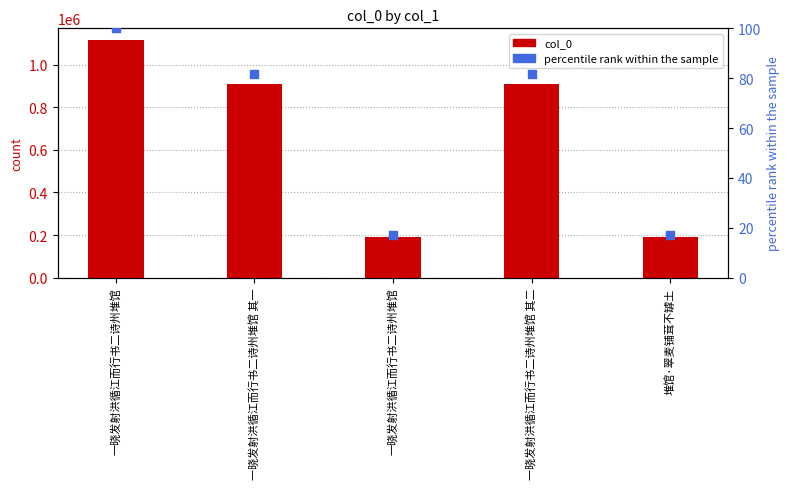

Is the value of percentile rank within the sample at 一晓发射洪循江而行书二诗州堆馆 其二 greater than the value of col_0 at 堆馆·翠麦铺茸不罅土?

No